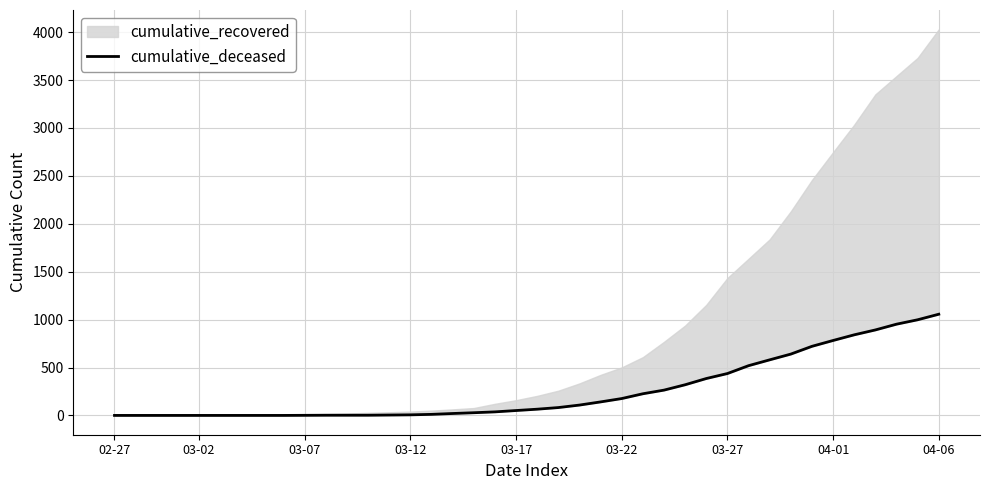

Which has a higher value, 31 or 35?

35